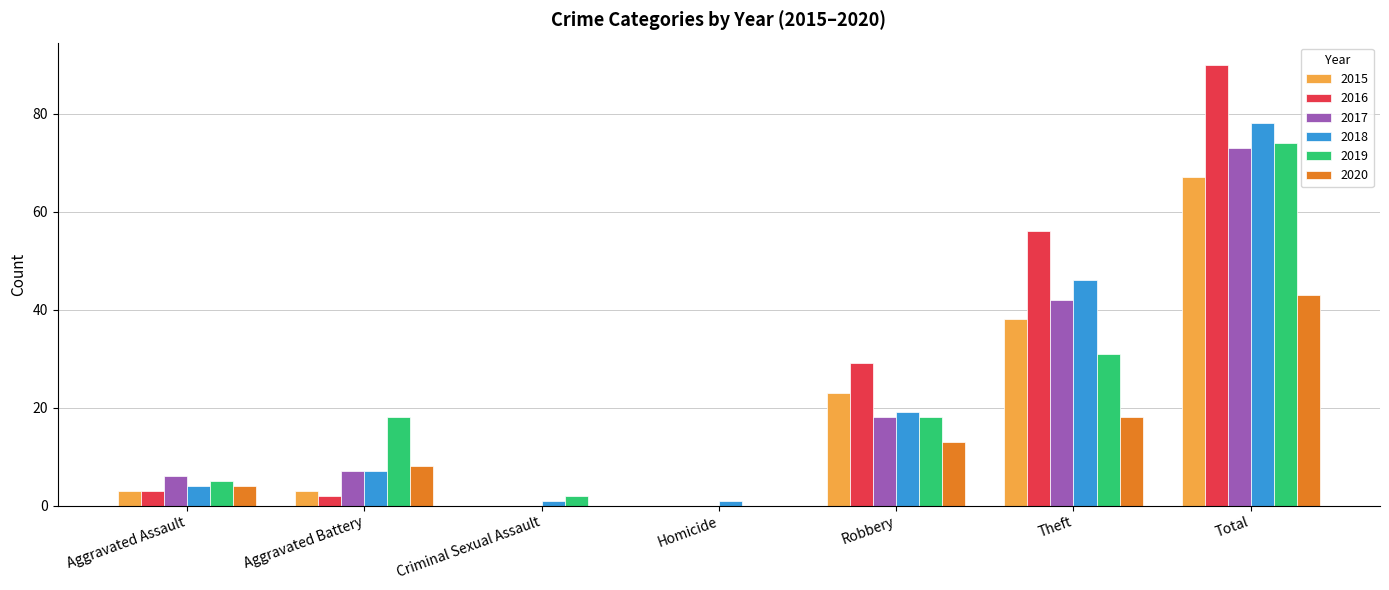

Which label corresponds to the largest value in the chart?

Total